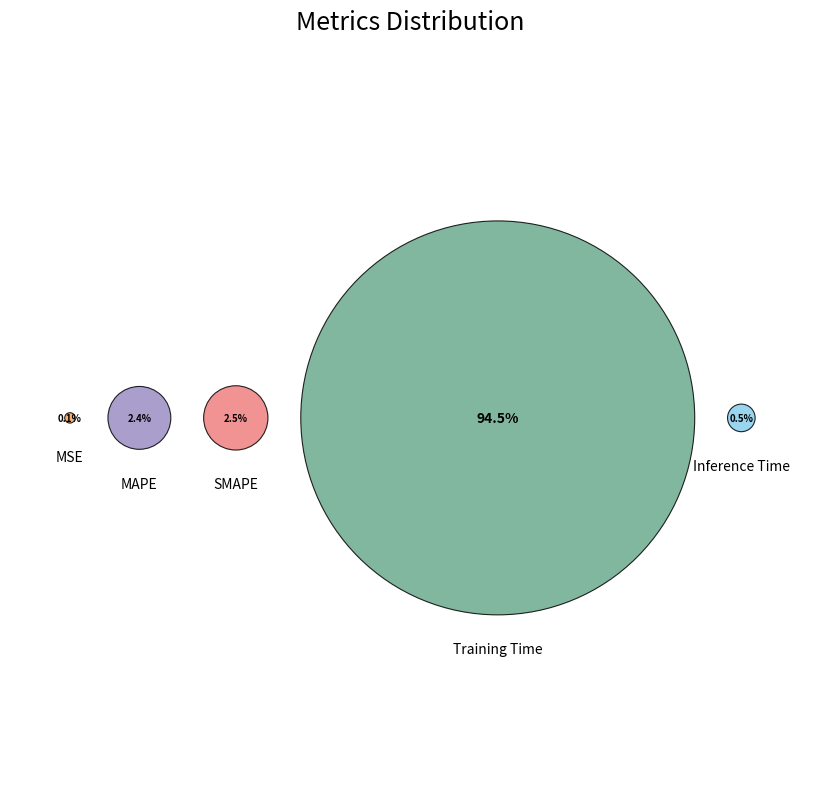

How many segments does this pie chart have?

5